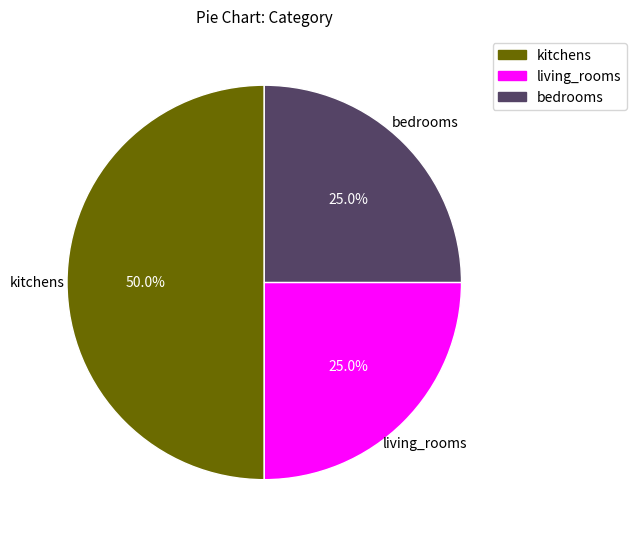

What percentage do kitchens and living_rooms together represent?

75.0%